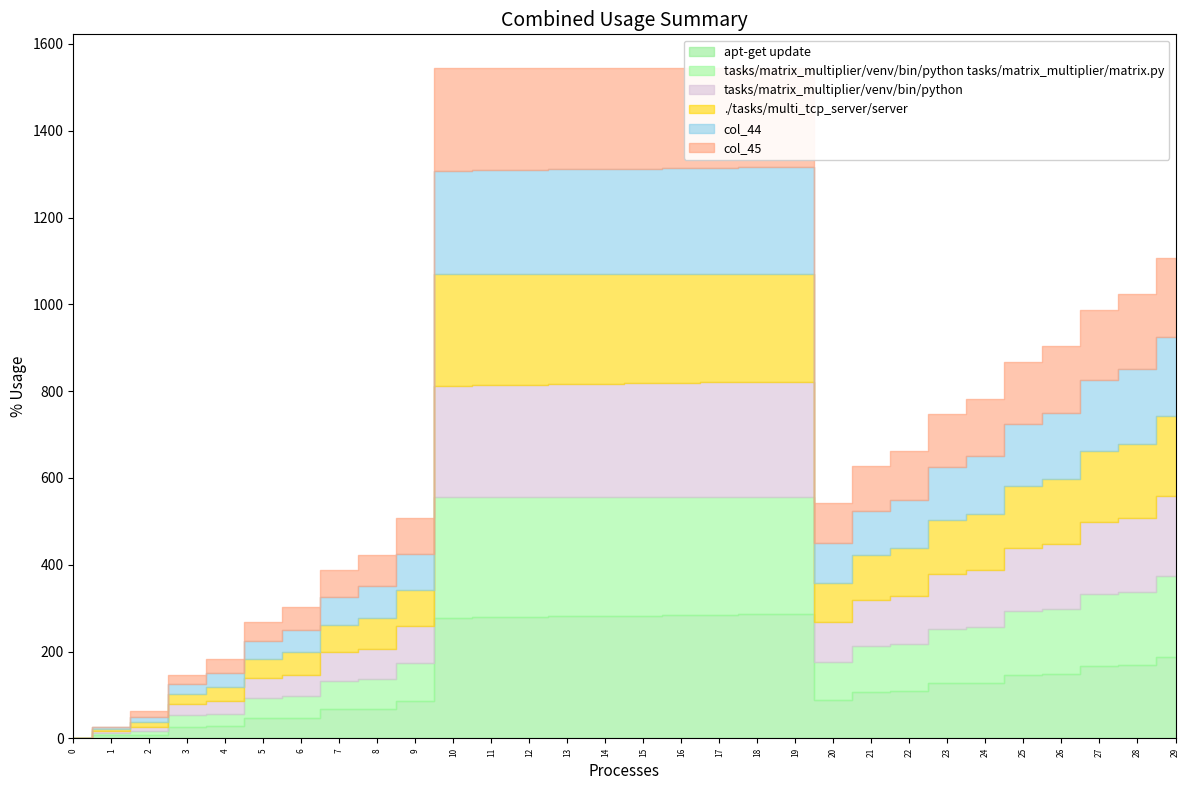

The value of col_43 at 15 is 128.9. True or false?

False